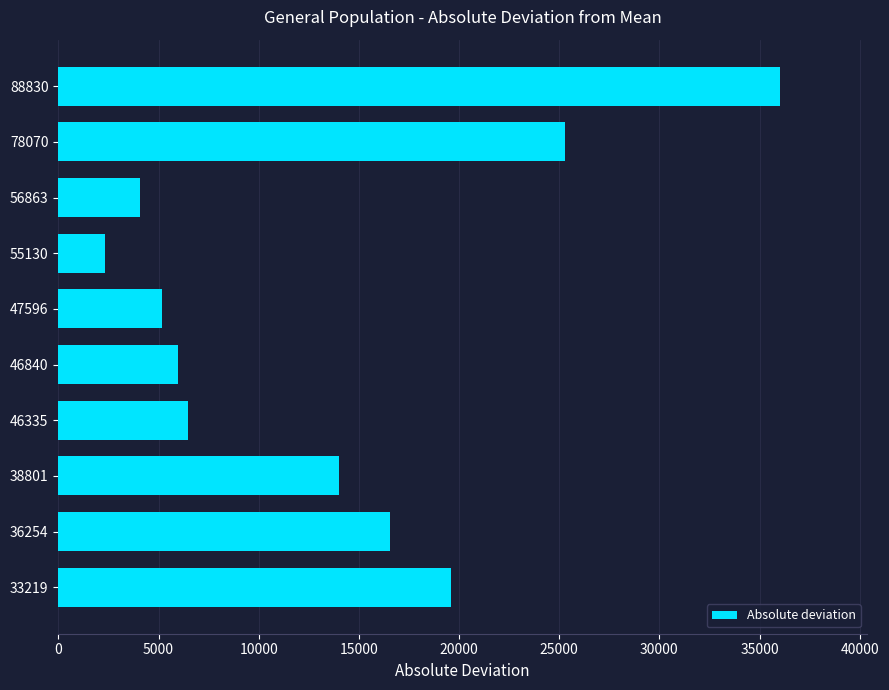

Rank the categories by value from highest to lowest.

88830, 78070, 33219, 36254, 38801, 46335, 46840, 47596, 56863, 55130